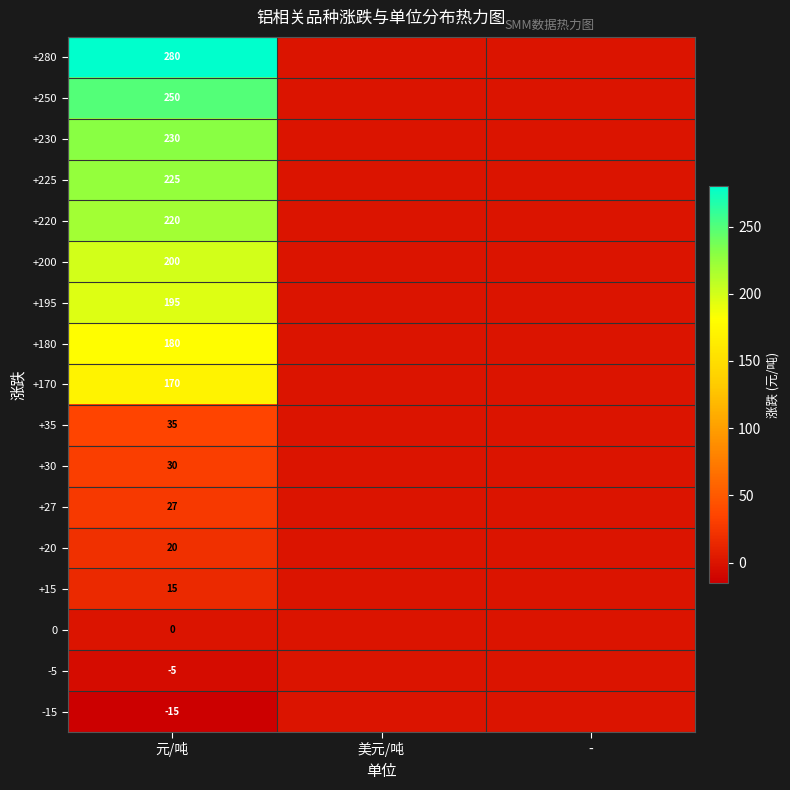

Count the number of categories in the chart.

3